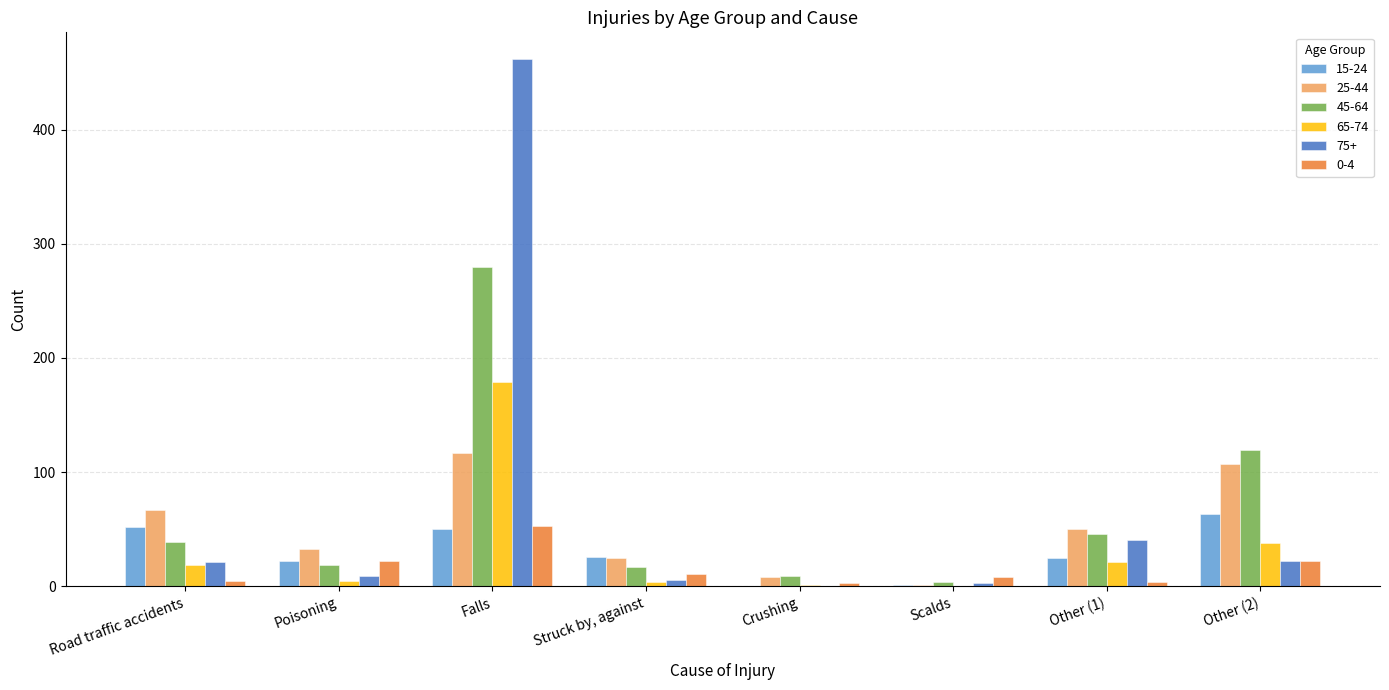

What is the maximum value shown in the chart?

462